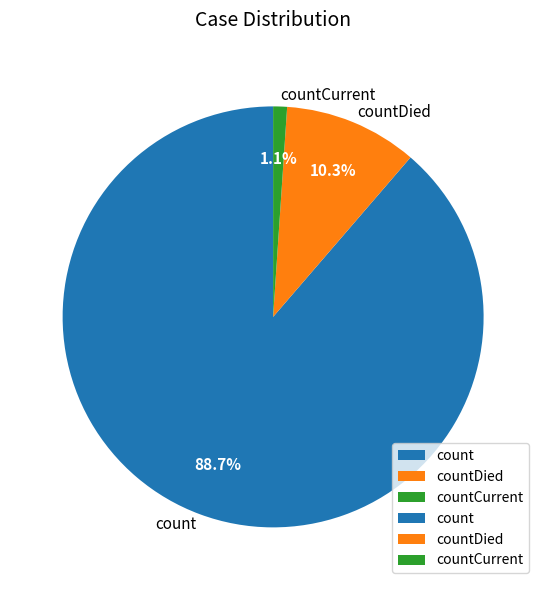

Is it true that count is 82% of the pie?

False